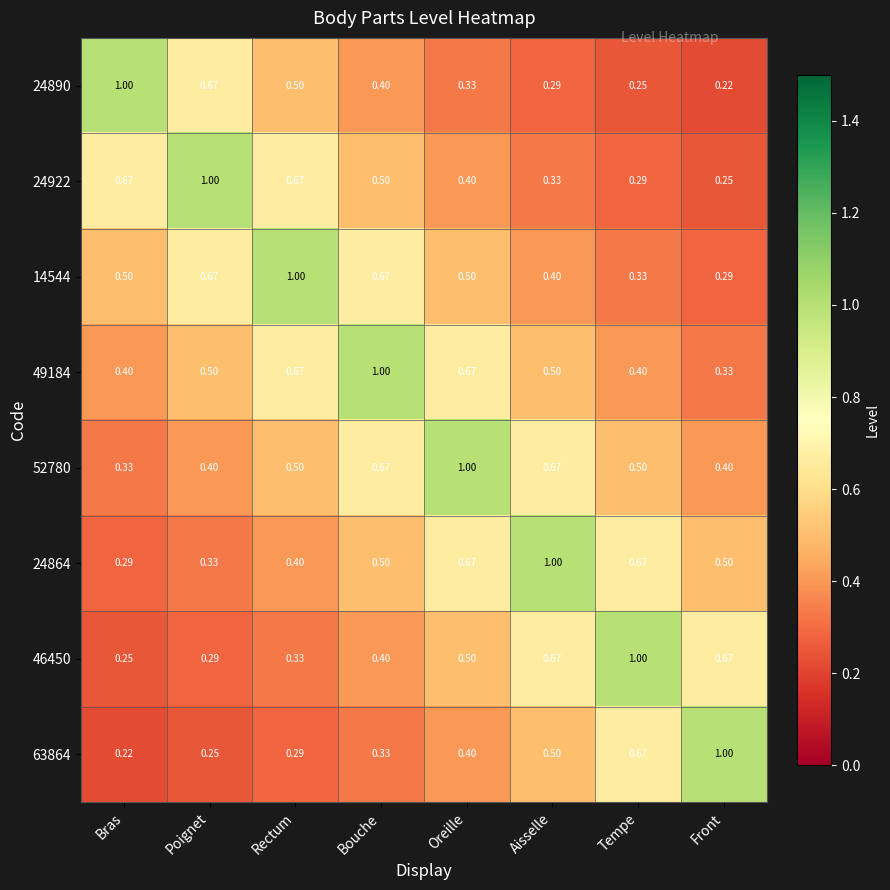

Is the value of 46450 at Oreille greater than the value of 49184 at Tempe?

Yes